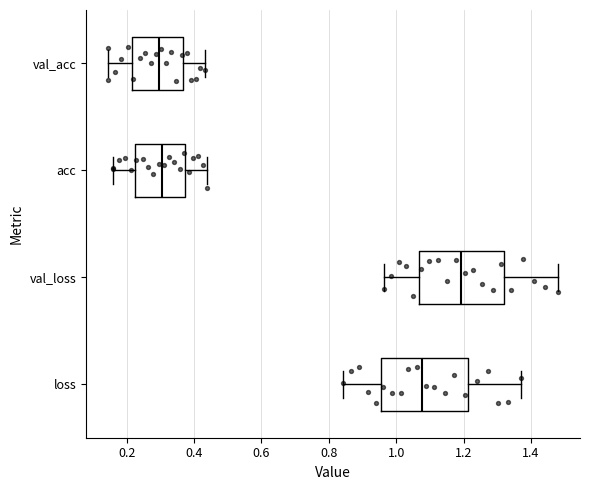

Which box's median line is the furthest to the right?

val_loss